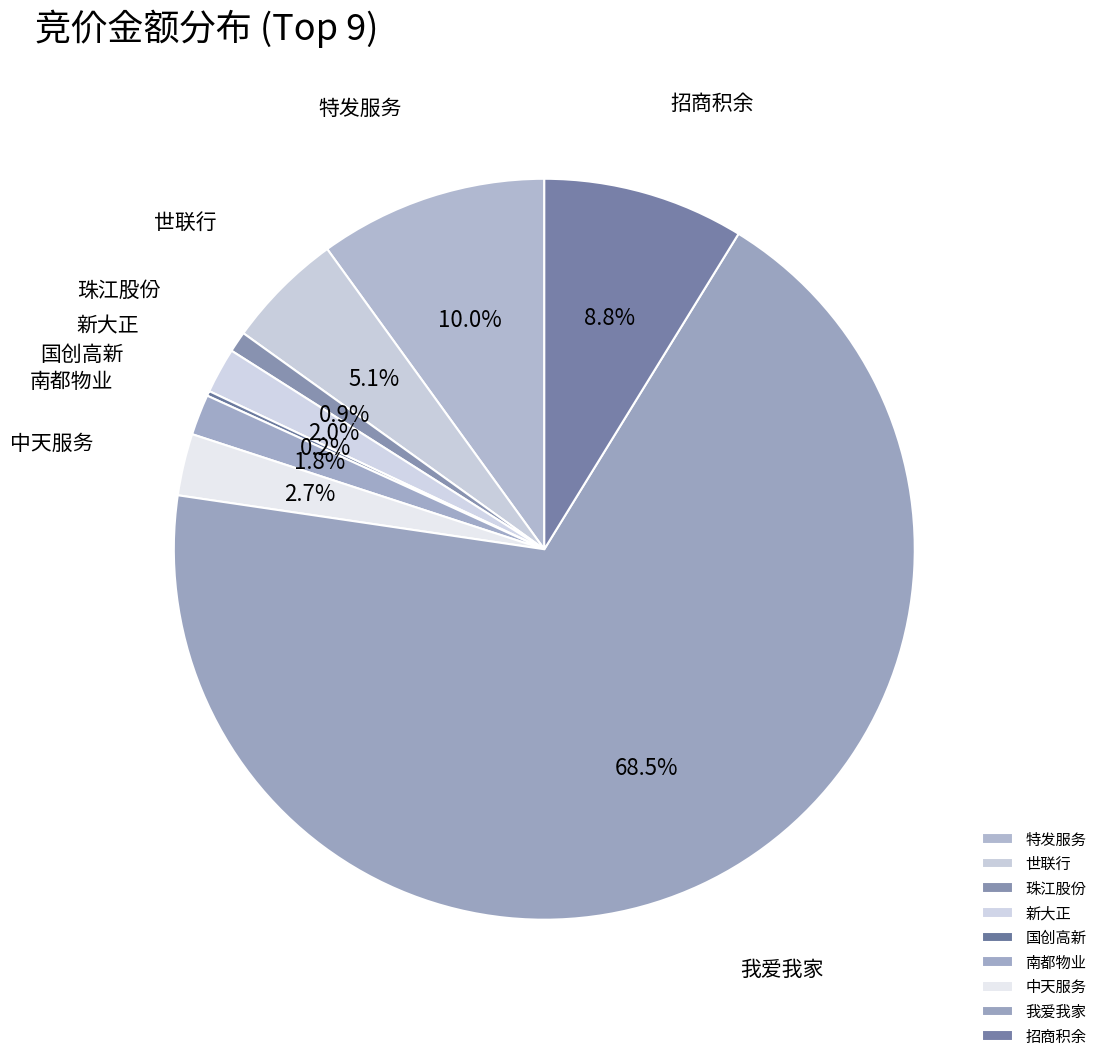

Which has a higher value, 特发服务 or 中天服务?

特发服务